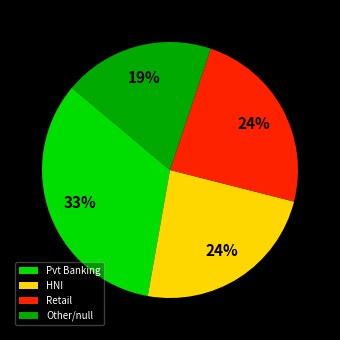

To the nearest percent, what percentage of the pie is HNI?

24%